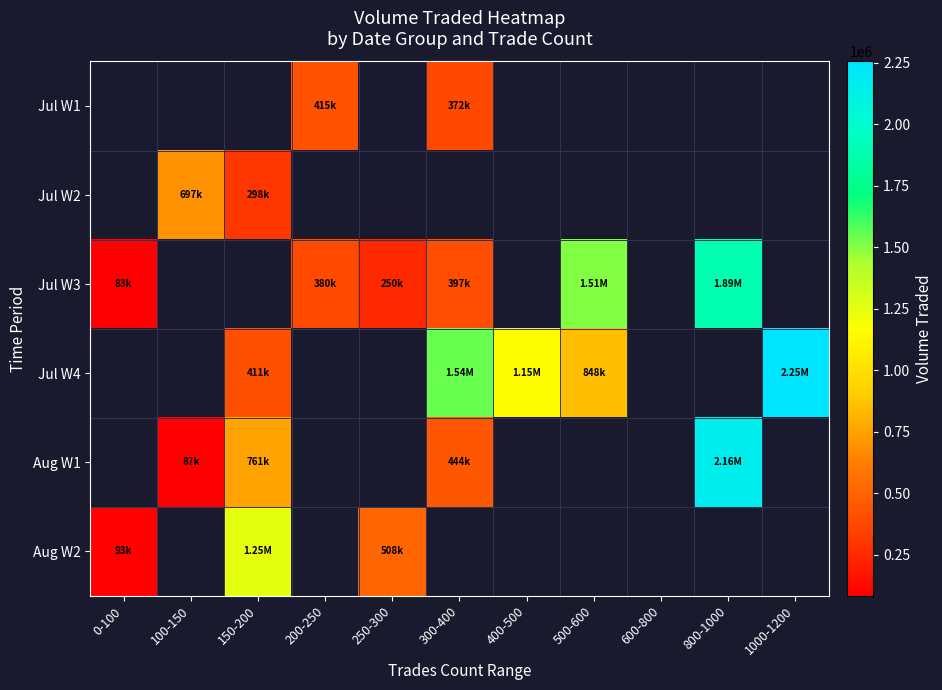

How many categories are shown in the chart?

11